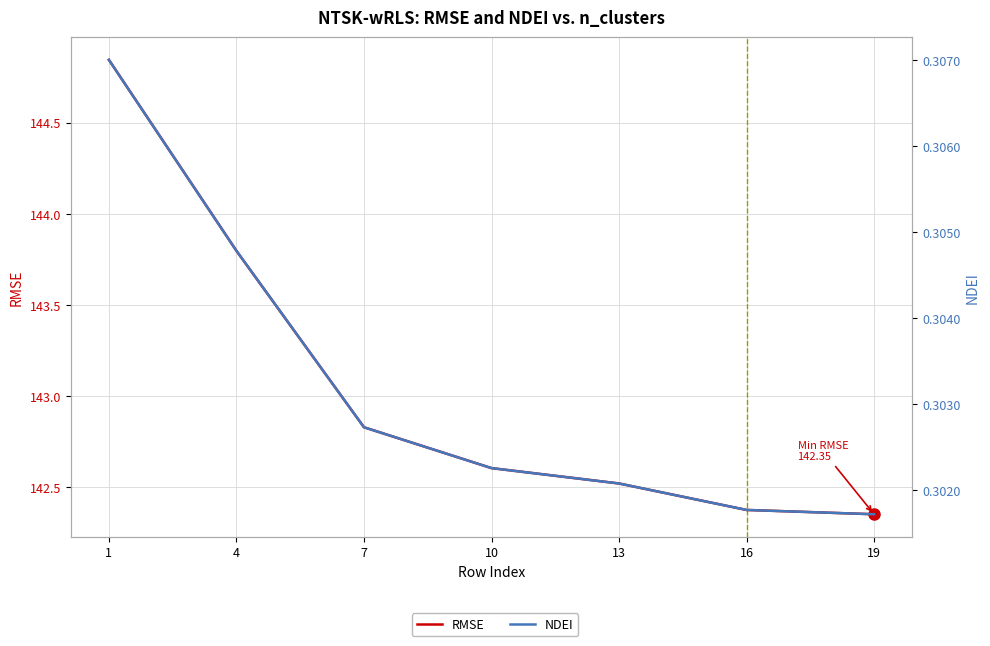

At which label does RMSE reach its peak?

1